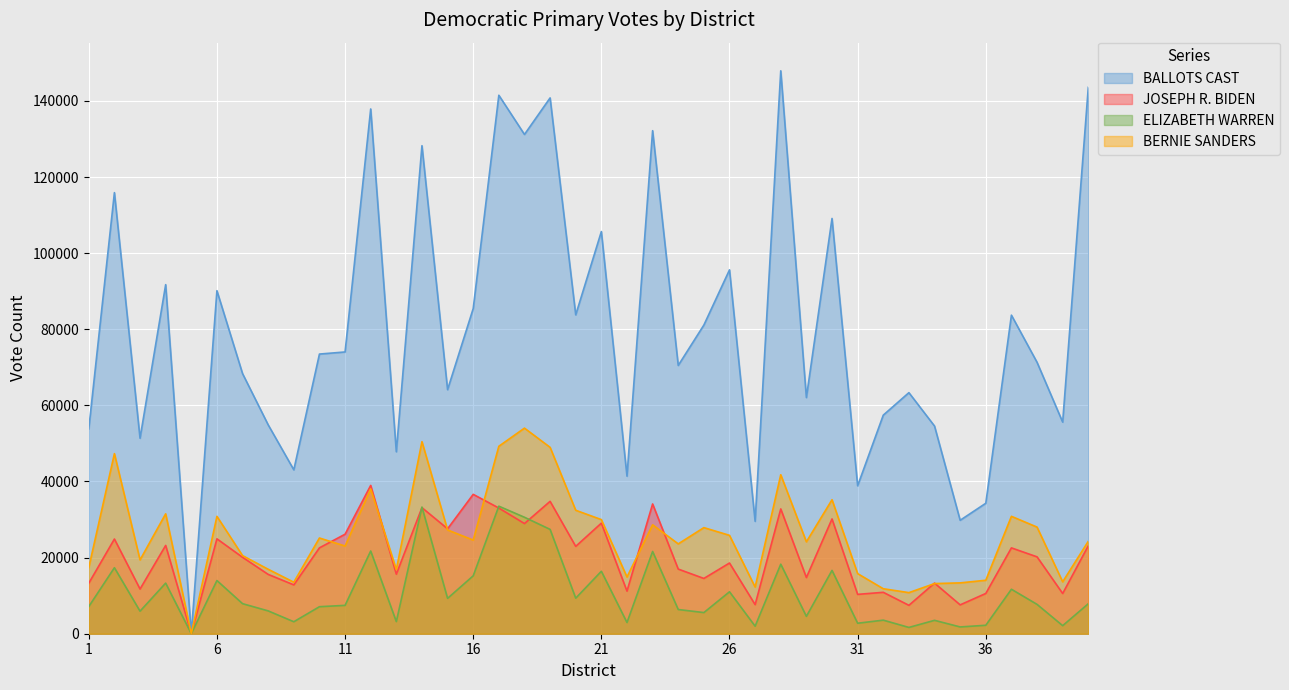

How many lines are shown in the chart?

4